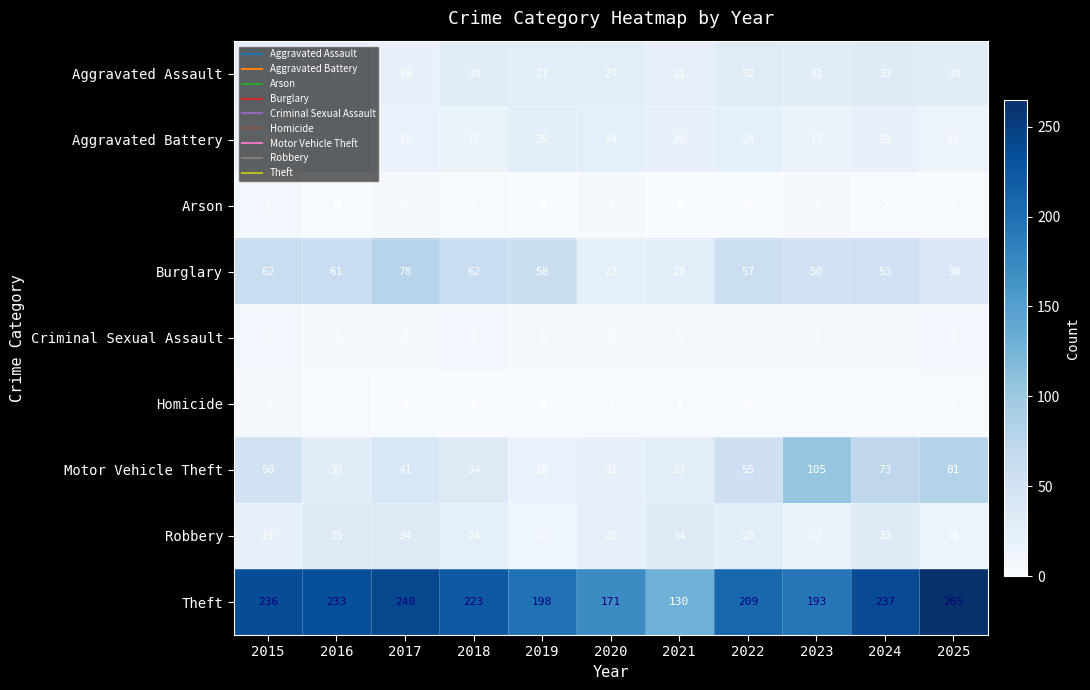

At which category is the sum across all series the highest?

2024